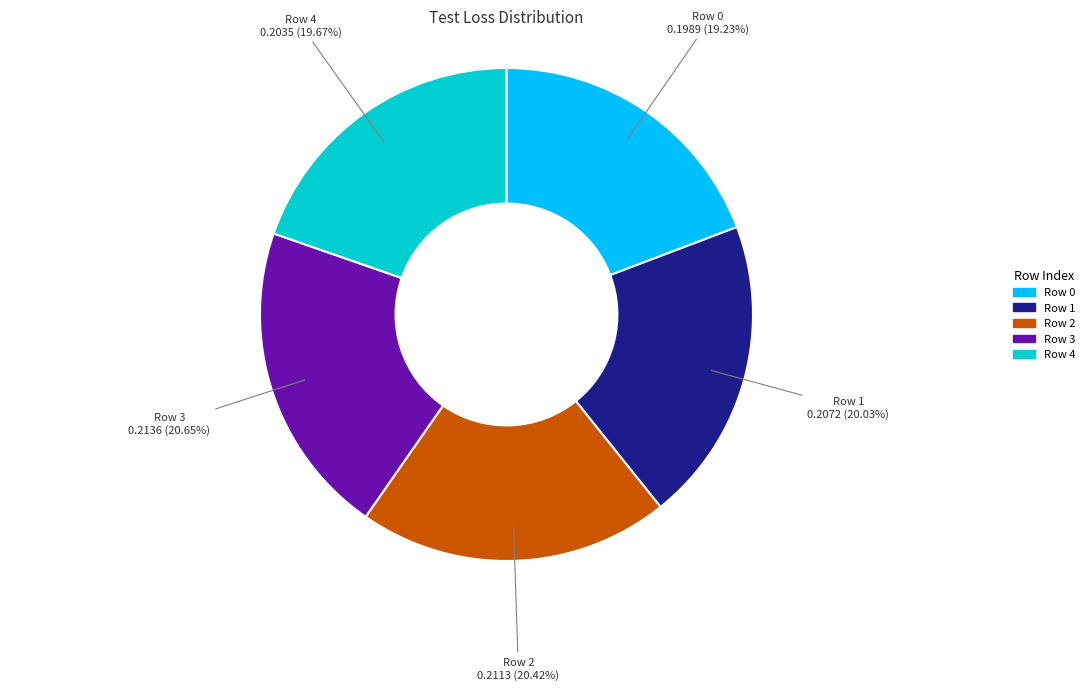

What percentage is NOT represented by Row 0?

80.8%